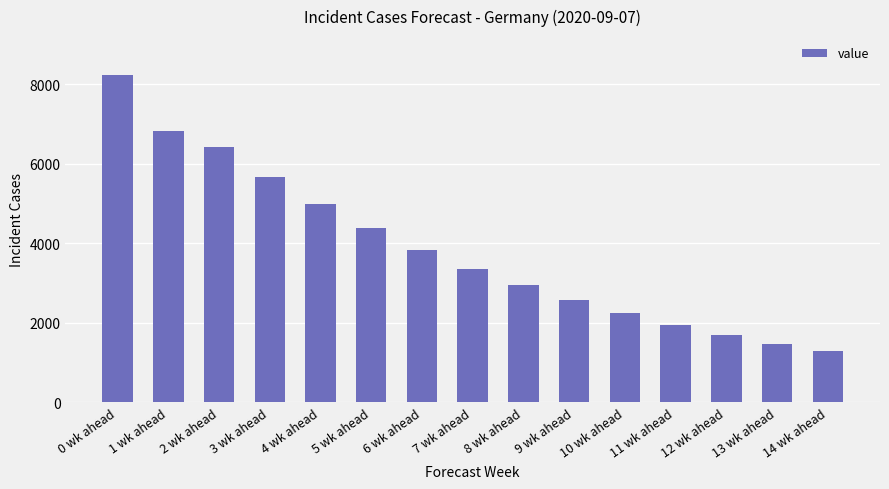

What is the maximum value shown in the chart?

8223